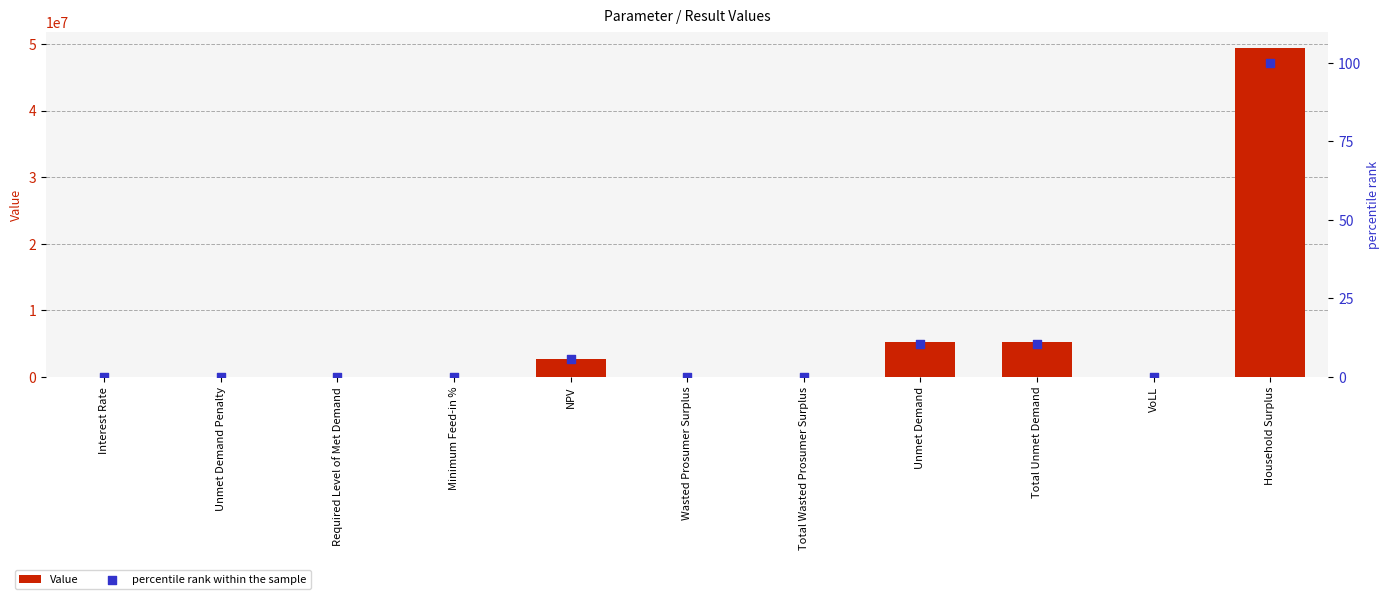

Which series has the largest Y range (max minus min)?

Value